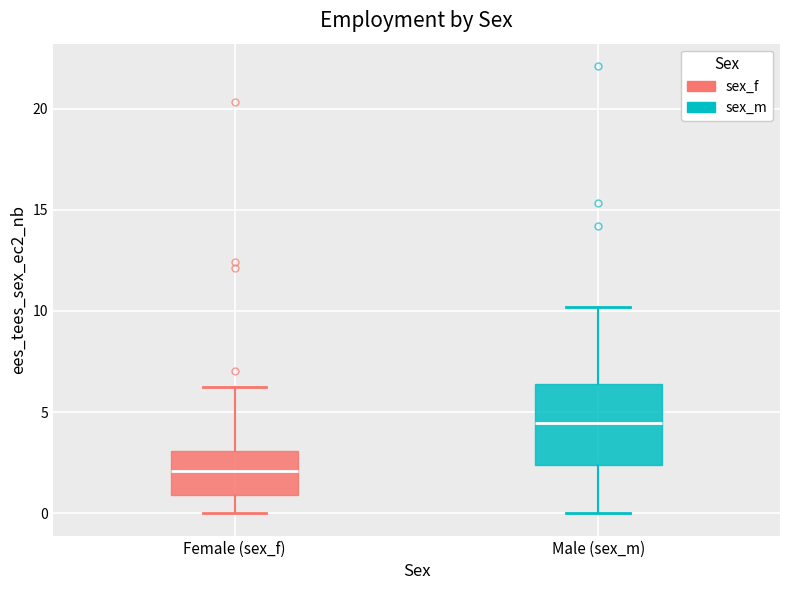

Where is the lower edge of the box for Female (sex_f) on the y-axis? The values are not printed on the chart, so give them approximately, as read against the axis.

1.0